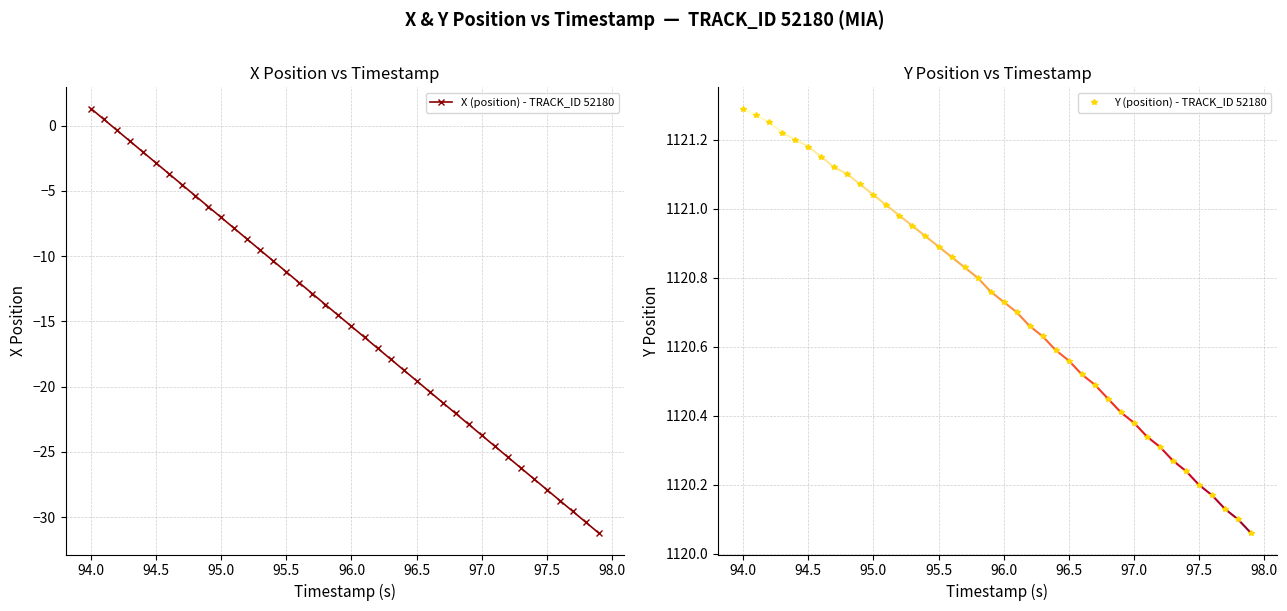

What is the difference between the second highest and second lowest values in the X (position) - TRACK_ID 52180 series?

30.9